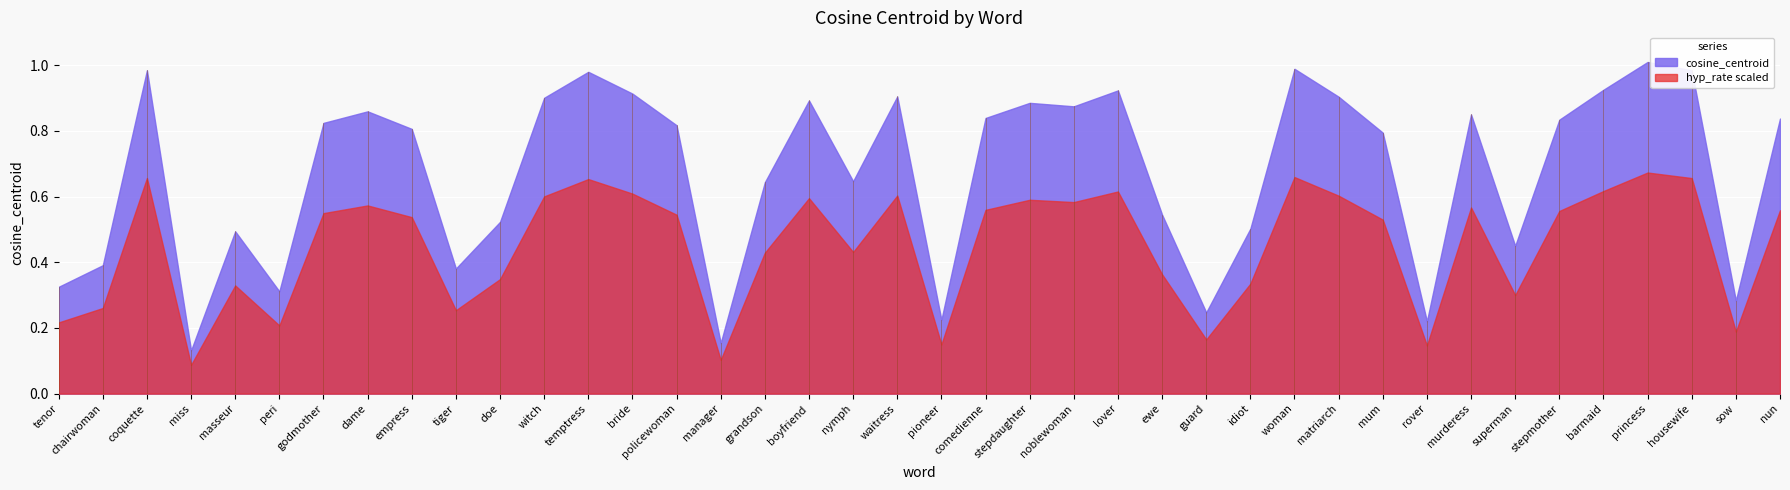

True or false: hyp_rate and cosine_centroid cross at least once.

False